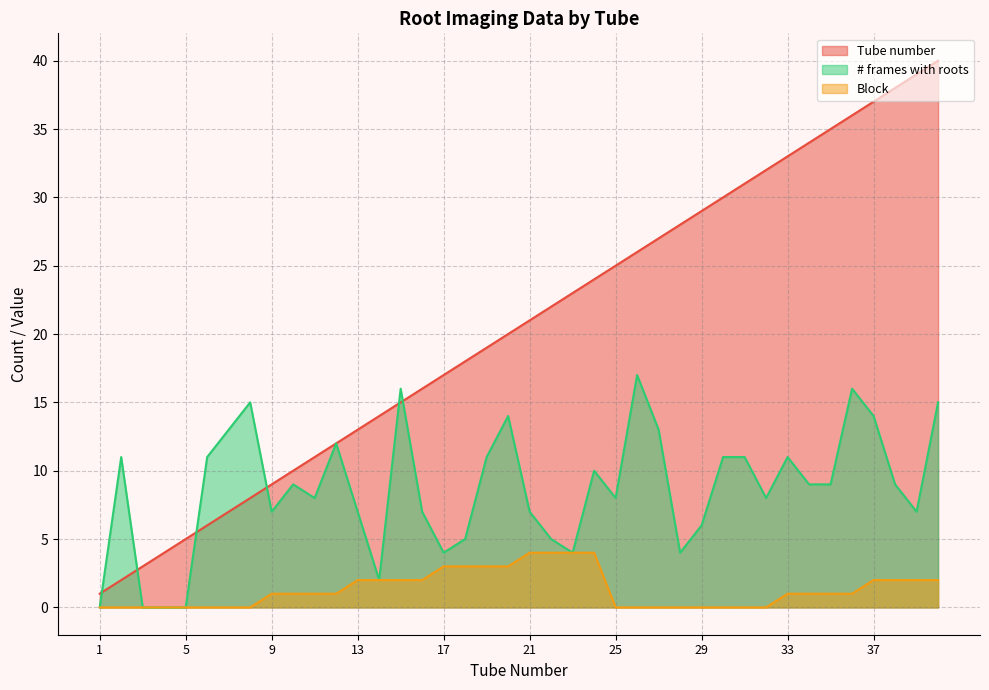

Which series has the largest total across all categories?

Tube number